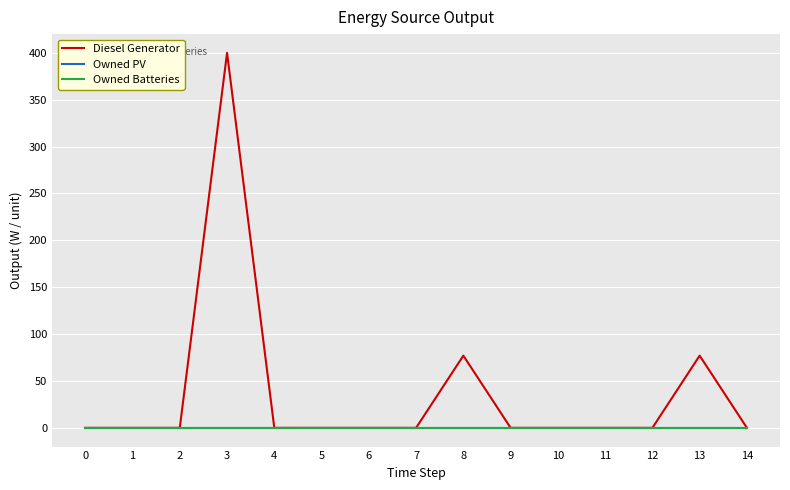

Is this an area chart (filled region under the line)?

No